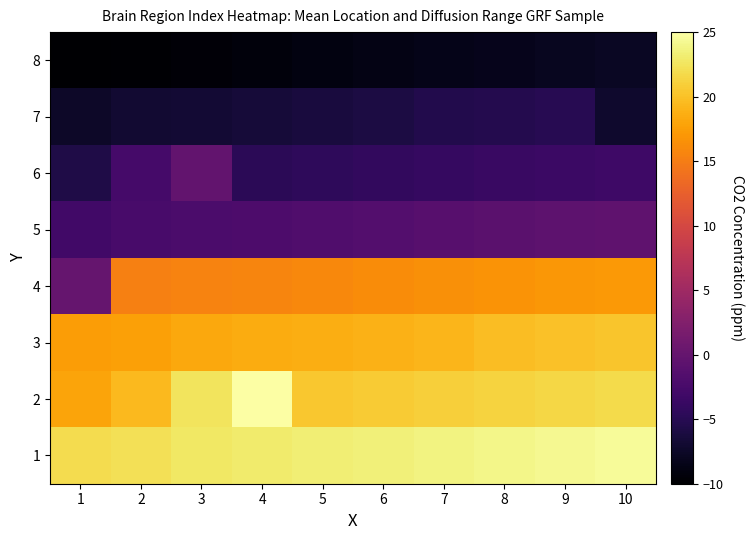

Between 1 and 3, which is larger?

3